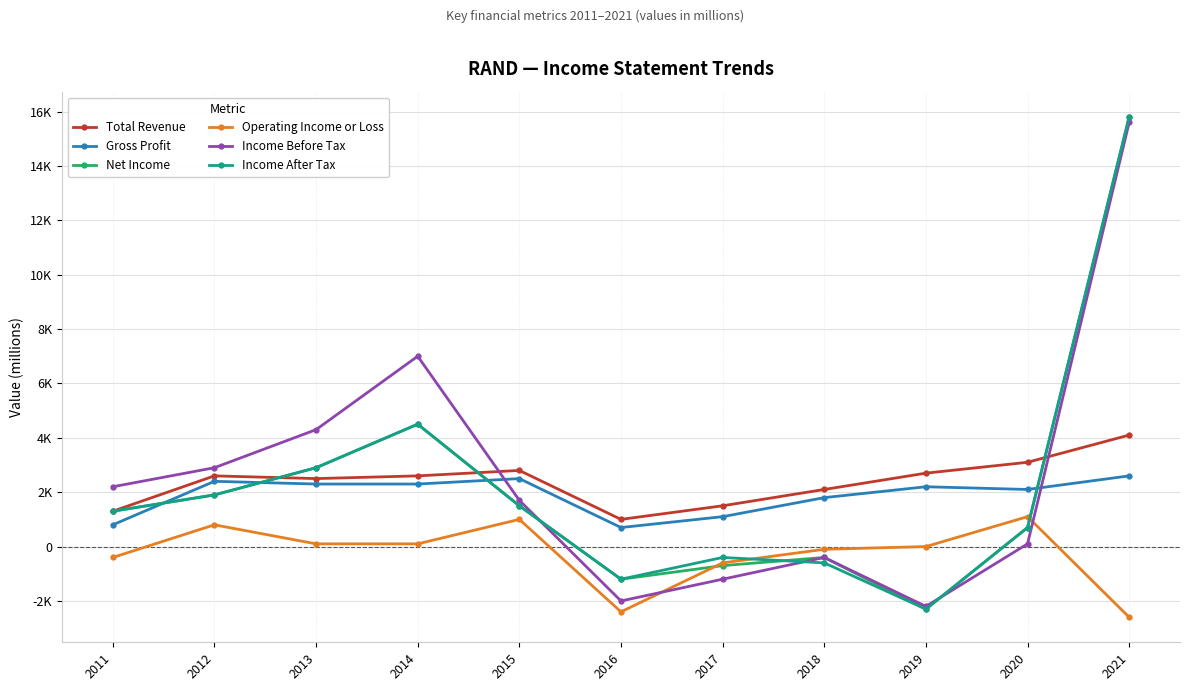

What is the maximum value shown in the chart?

15800